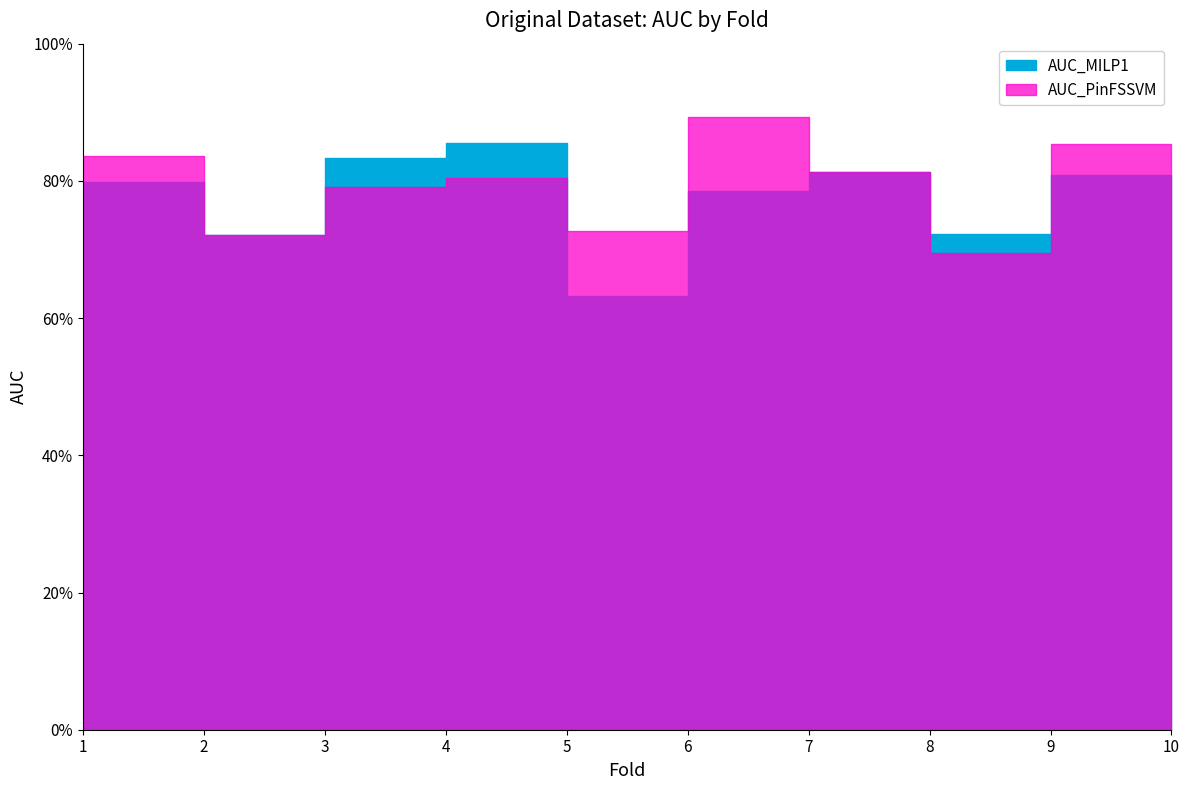

At 9, list the series in order from largest to smallest.

AUC_PinFSSVM, AUC_MILP1